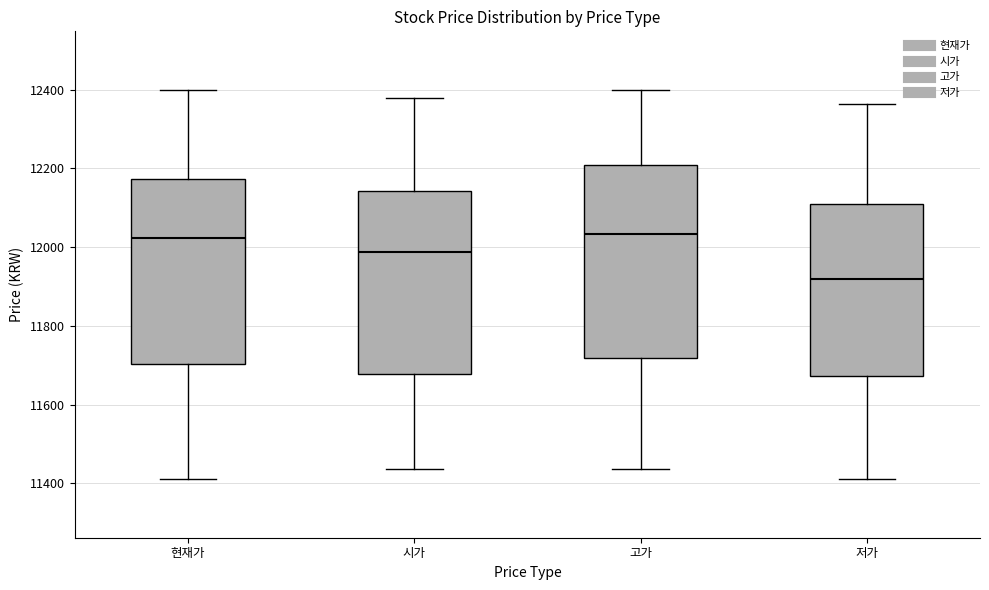

Reading left to right, read every box against the y-axis: the position of its median line, the range the box covers, and the ends of its whiskers. The values are not printed on the chart, so give them approximately, as read against the axis.

현재가: median 12020, box 11700 to 12180, whiskers 11420 to 12400
시가: median 11980, box 11680 to 12140, whiskers 11440 to 12380
고가: median 12040, box 11720 to 12200, whiskers 11440 to 12400
저가: median 11920, box 11680 to 12120, whiskers 11420 to 12360